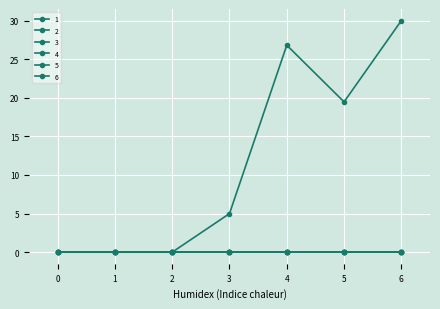

At which category is the sum across all series the highest?

6